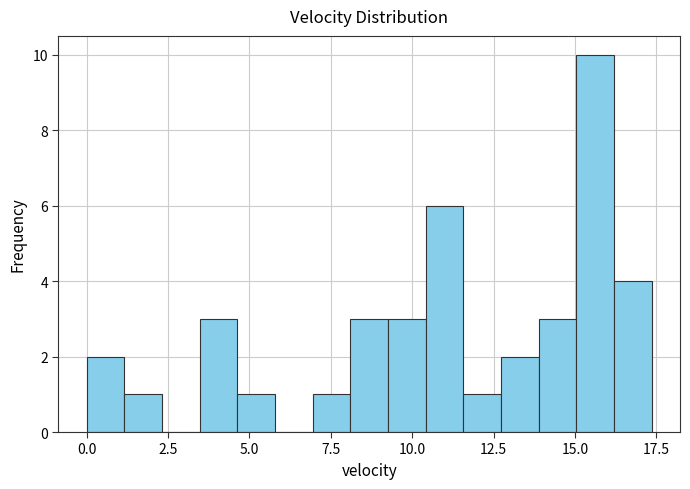

Read against the x-axis, roughly where is the centre of the tallest bar?

15.5